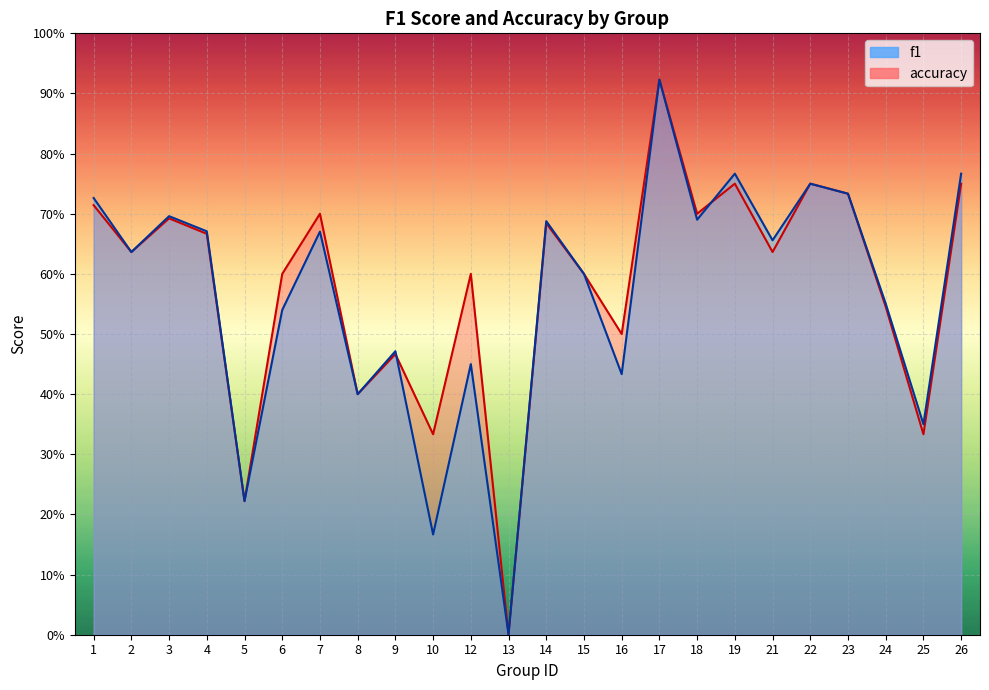

Which has a higher value, 7 or 17?

17